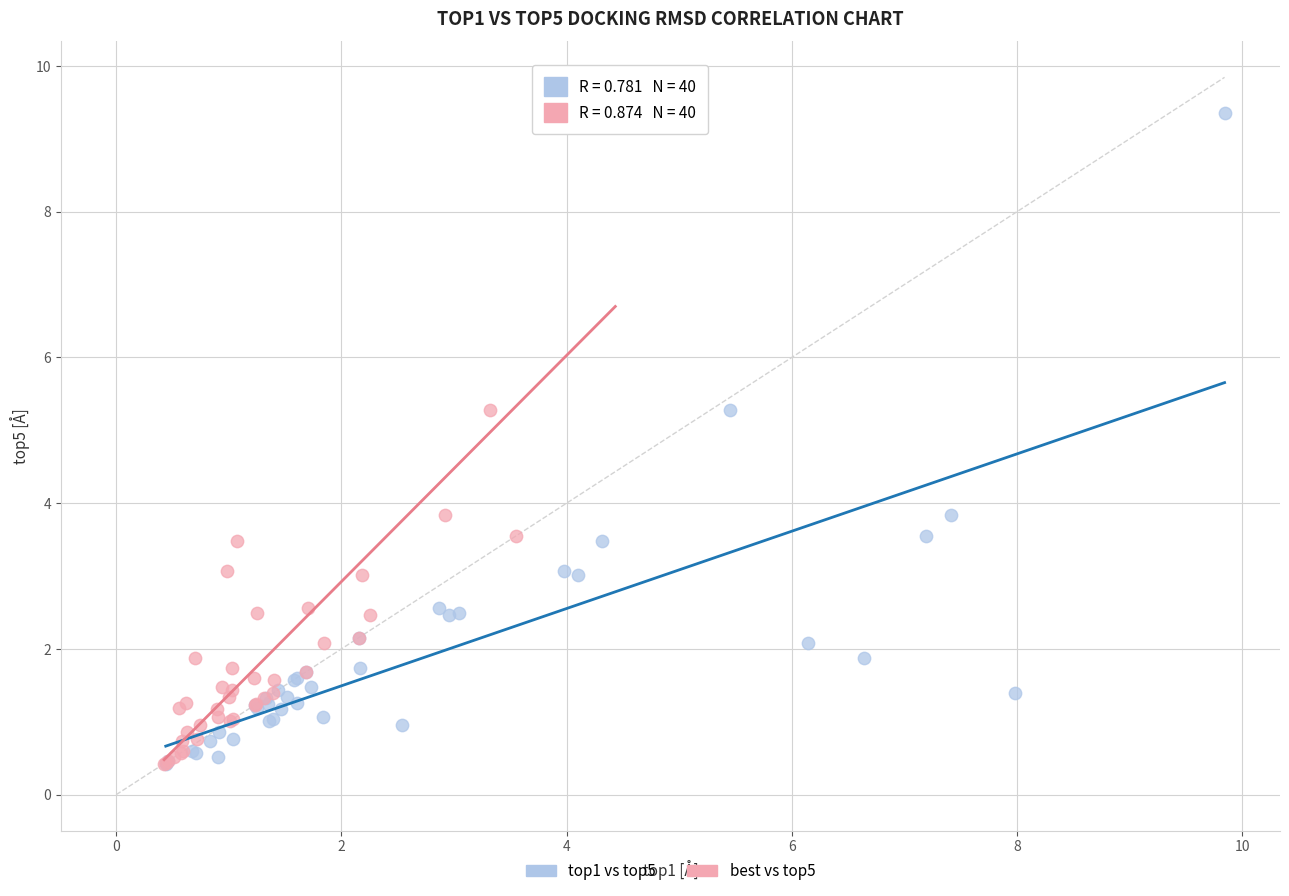

What are all the series names shown in the legend?

top1 vs top5, best vs top5